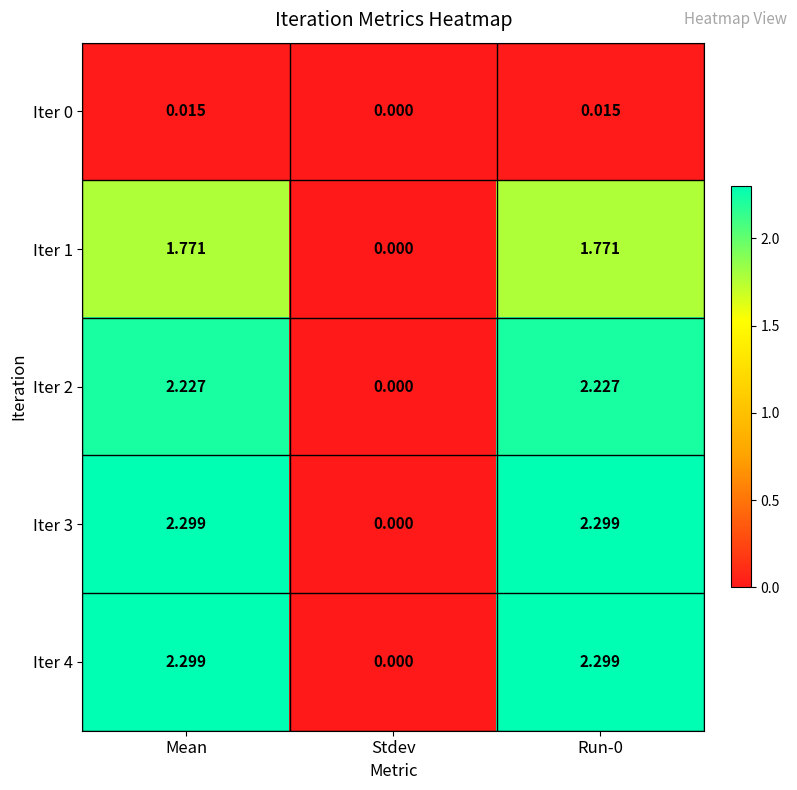

Is the value of Iter 2 at Run-0 greater than the value of Iter 3 at Run-0?

No